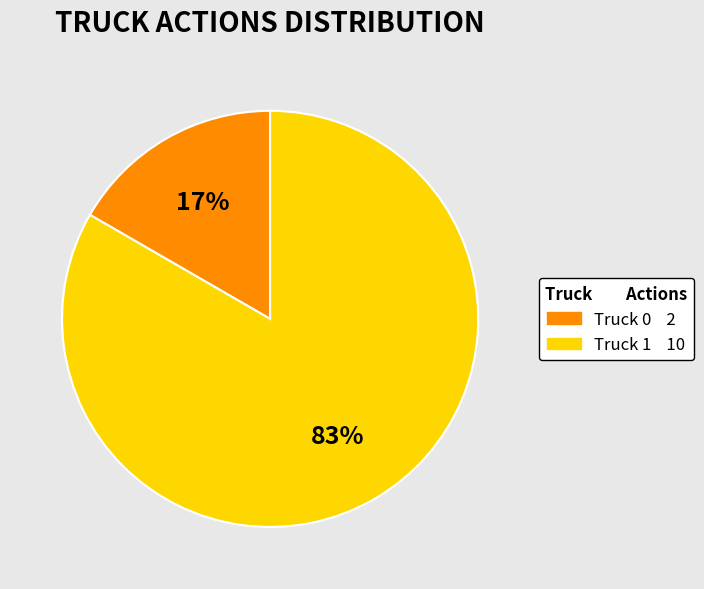

Combined, do Truck 0 and Truck 1 account for over 50%?

Yes